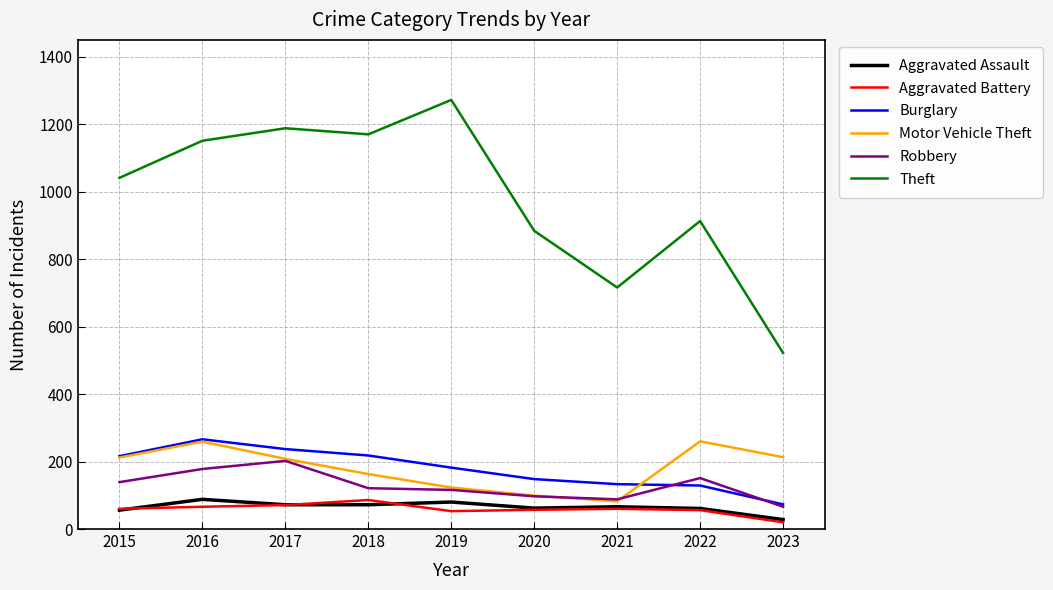

True or false: Burglary and Theft cross at least once.

False